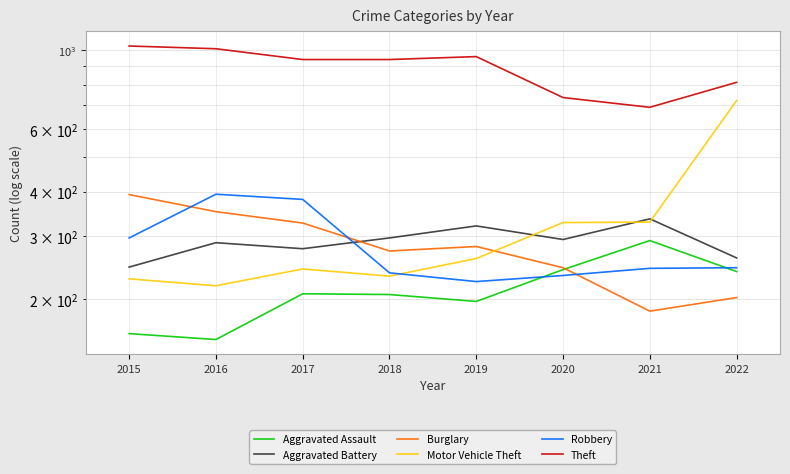

What is the difference between the Theft values at 2020 and 2019?

223